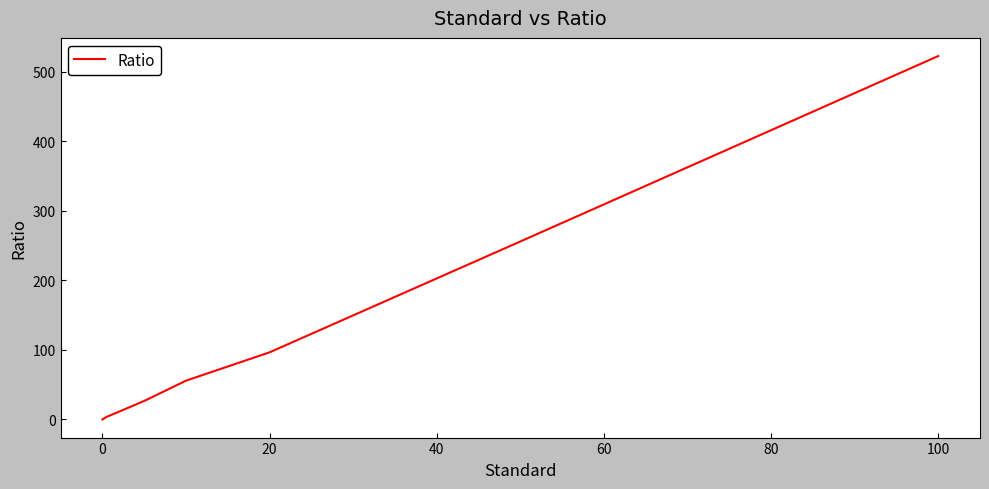

What is the average value?

120.9